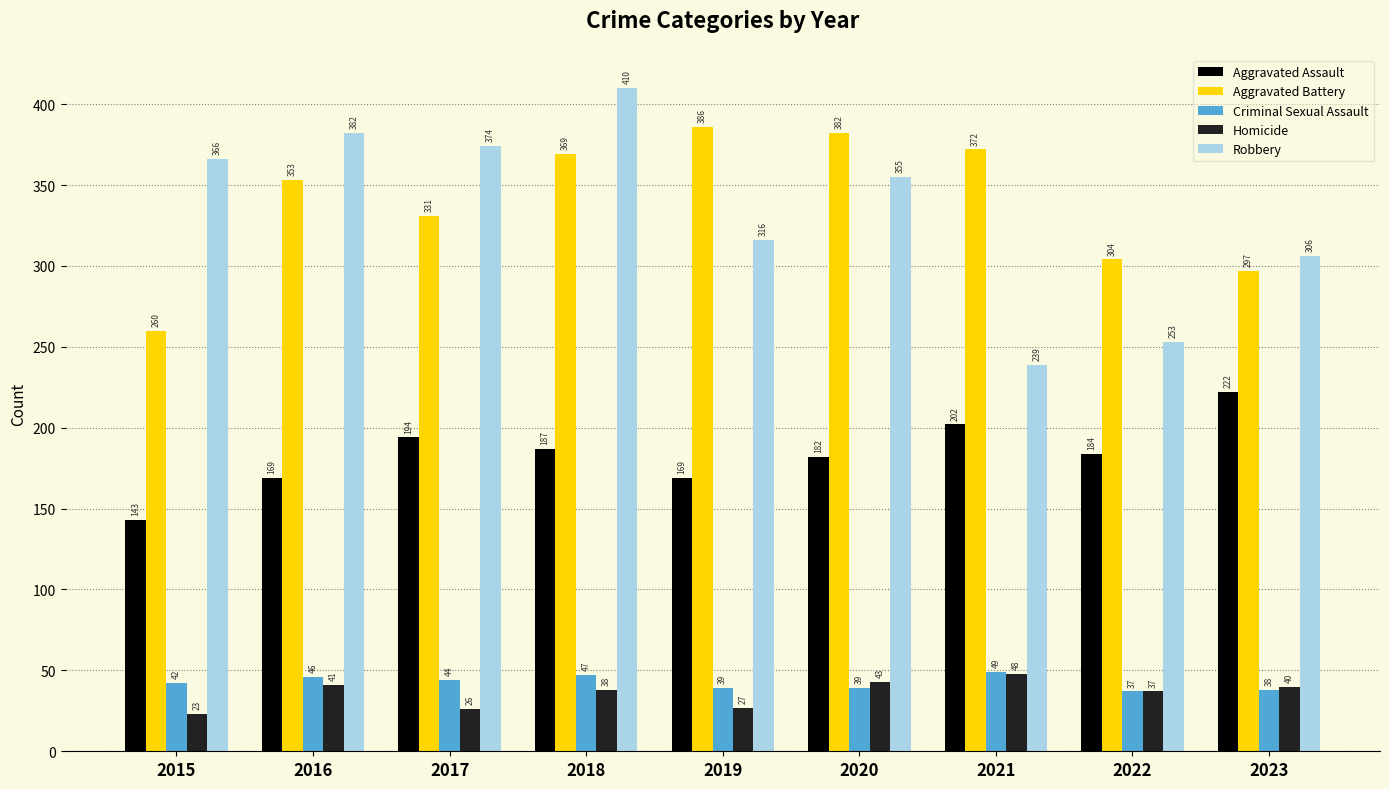

What are all the series names shown in the legend?

Aggravated Assault, Aggravated Battery, Criminal Sexual Assault, Homicide, Robbery